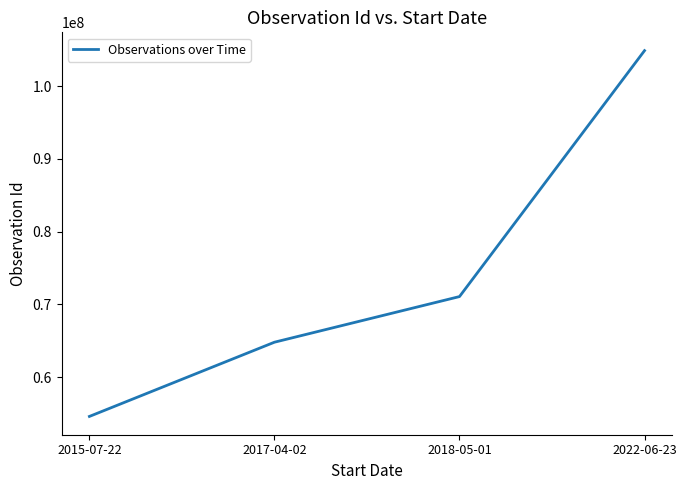

The value at 2018-05-01 is 71064716. True or false?

True